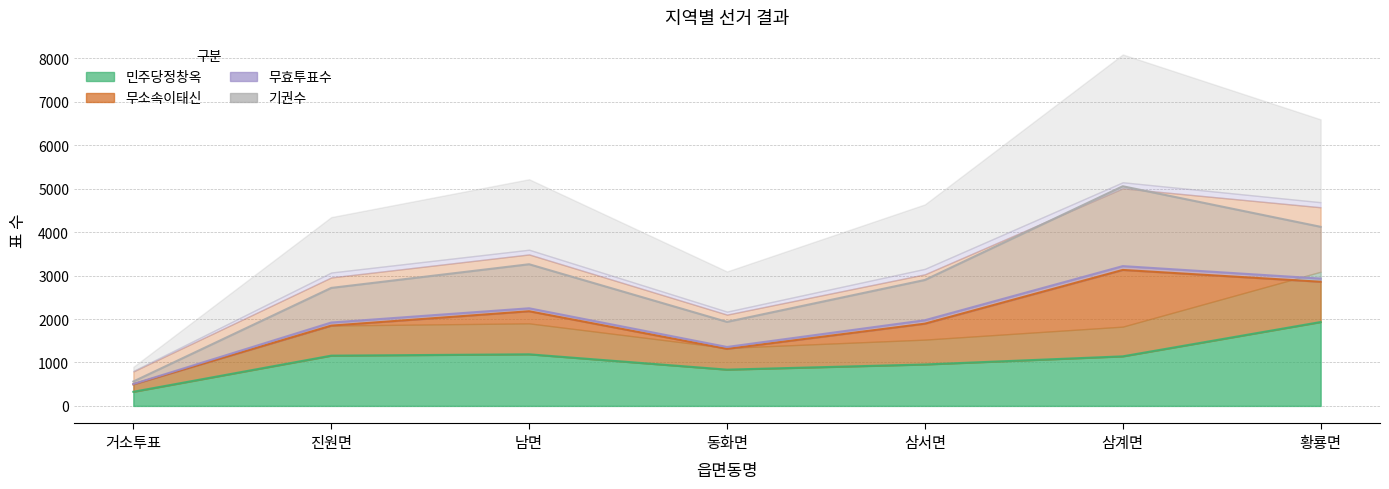

What is the label of the 6th point from the right?

진원면